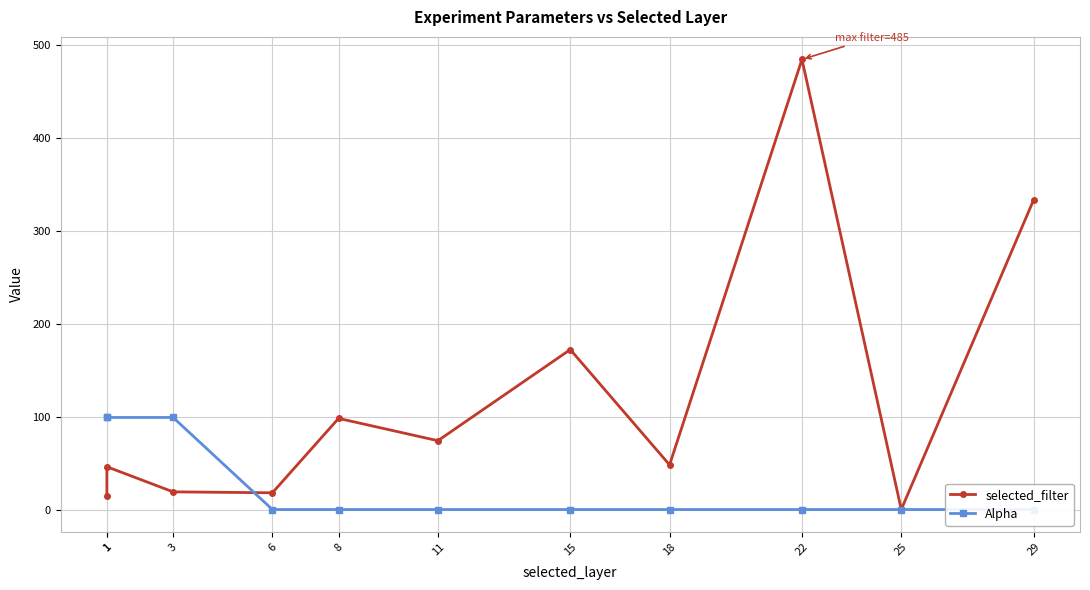

How many distinct data groups are displayed?

2